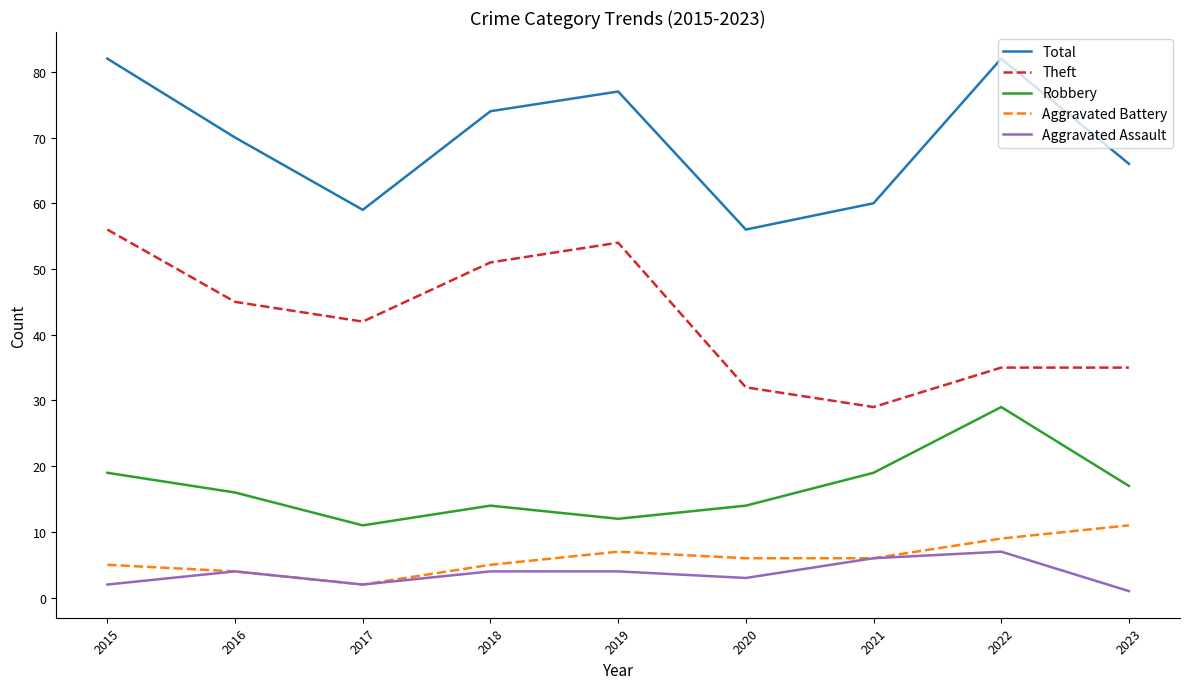

What is the difference between the highest and lowest values at 2018?

70